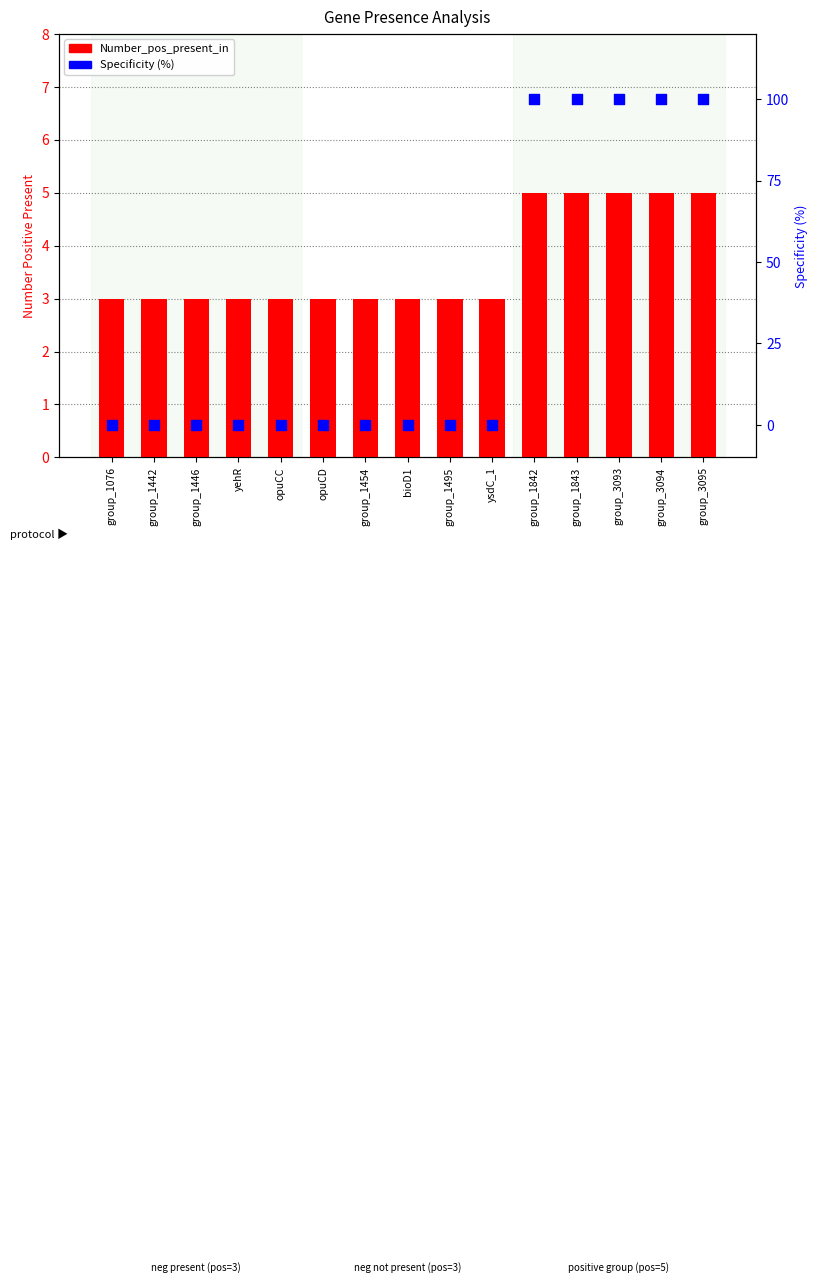

Which series contains the lowest Y value?

Specificity